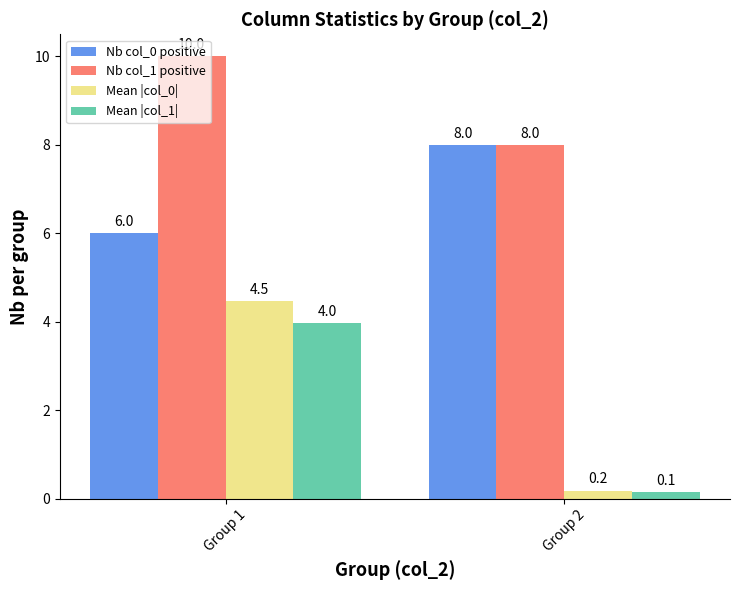

Count the Nb col_1 positive values in the range 8 to 10.

2